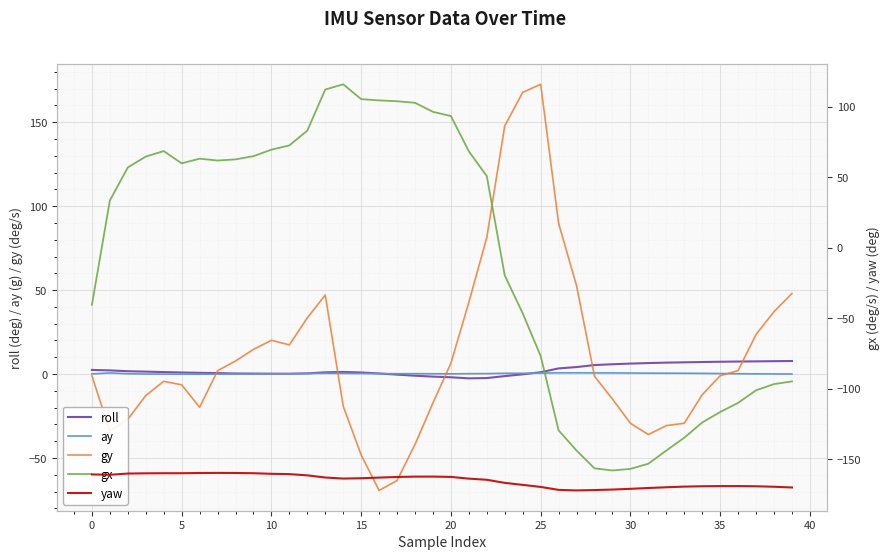

What is the minimum value for gy?

-69.3